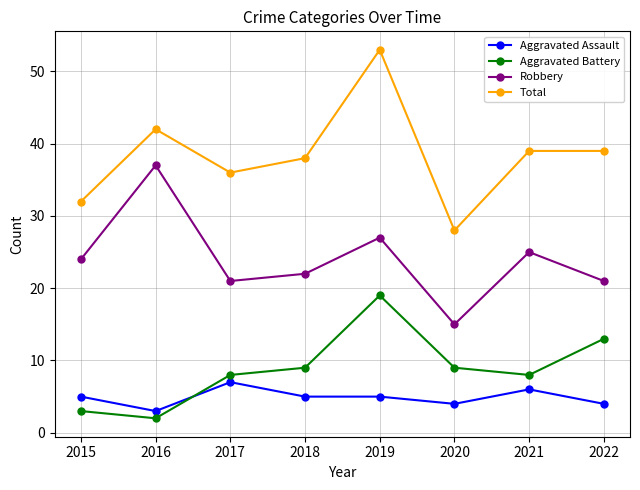

Where is the first local minimum for Total?

2017